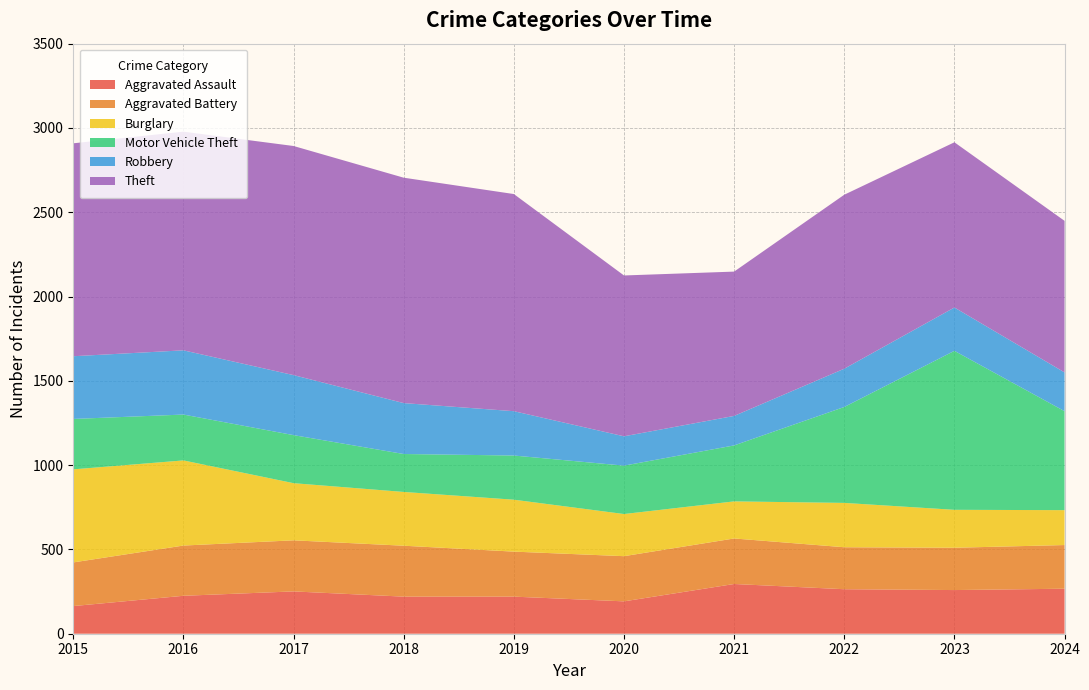

Reading left to right, extract all data points from this chart.

Aggravated Assault: 164	225	251	220	220	192	295	264	259	267
Aggravated Battery: 259	298	303	302	267	268	270	249	251	259
Burglary: 552	505	339	319	308	250	220	263	225	207
Motor Vehicle Theft: 299	272	285	225	262	287	332	569	943	587
Robbery: 372	381	356	302	263	174	175	227	257	230
Theft: 1263	1297	1359	1337	1288	954	856	1032	980	899